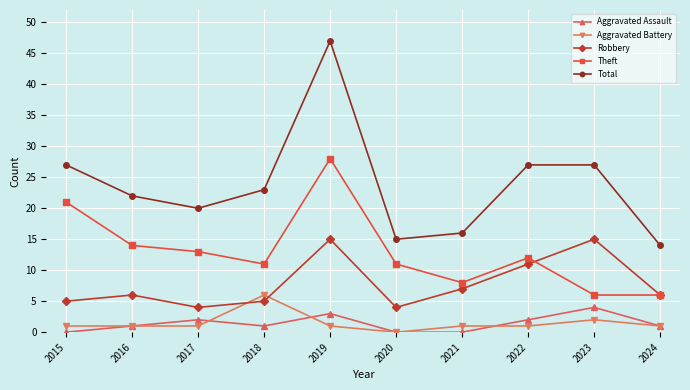

How many data points does each series have?

10